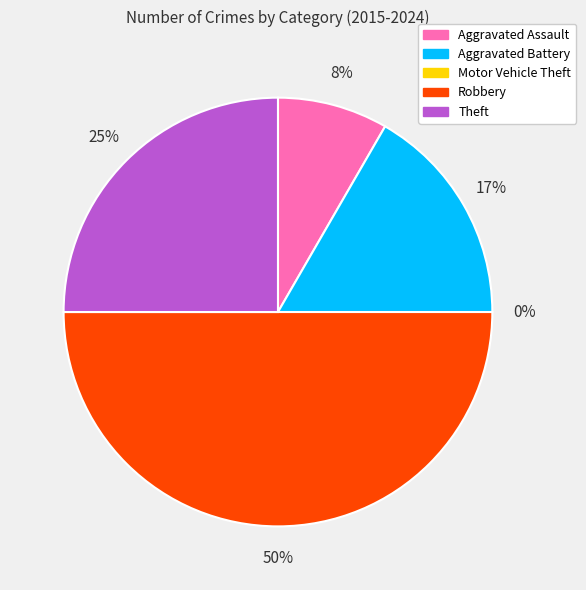

What percentage do Theft and Aggravated Assault together represent?

33.3%